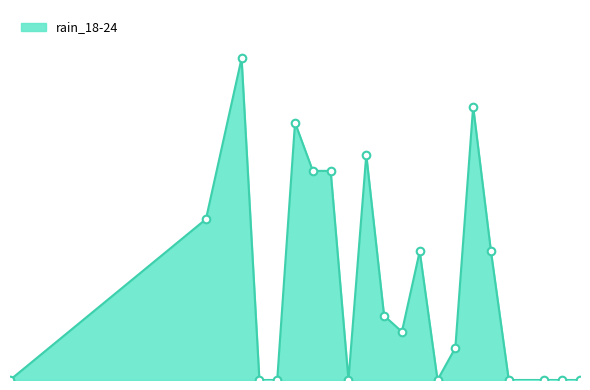

Is this an area chart (filled region under the line)?

Yes